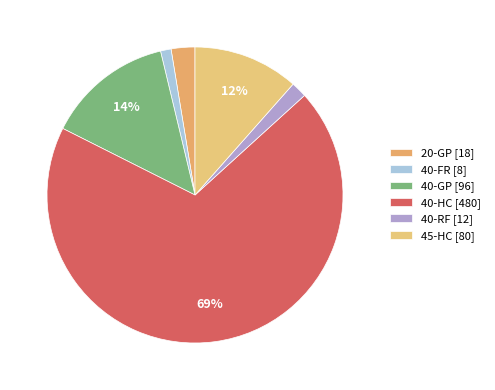

To the nearest percent, what percentage of the pie is 40-GP?

14%